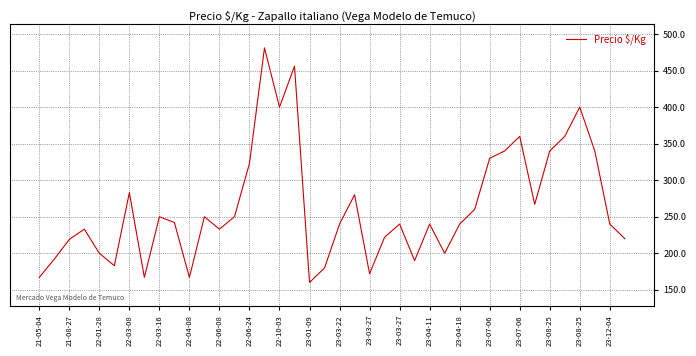

What is the minimum value shown in the chart?

160